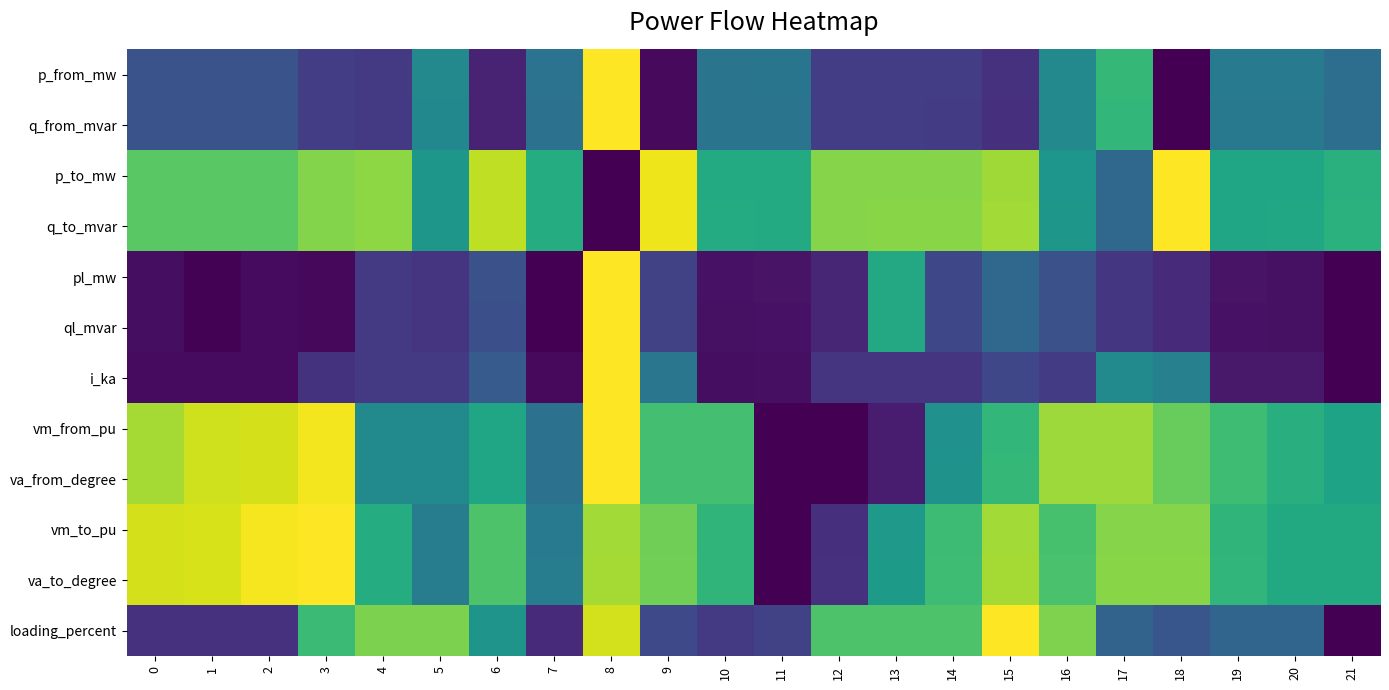

How many distinct data groups are displayed?

12